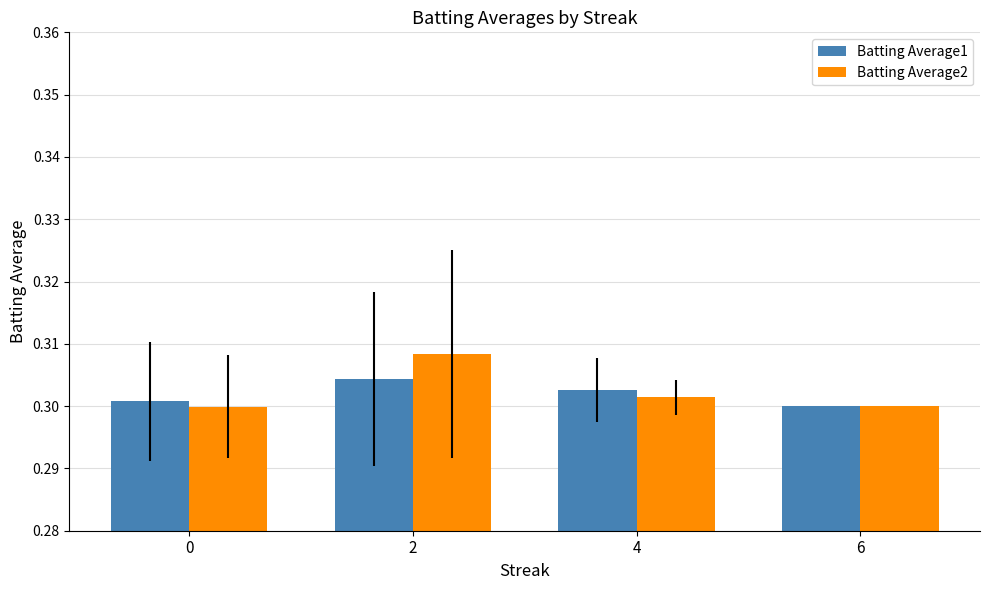

Rank the series at 2 from lowest to highest value.

Batting Average1, Batting Average2